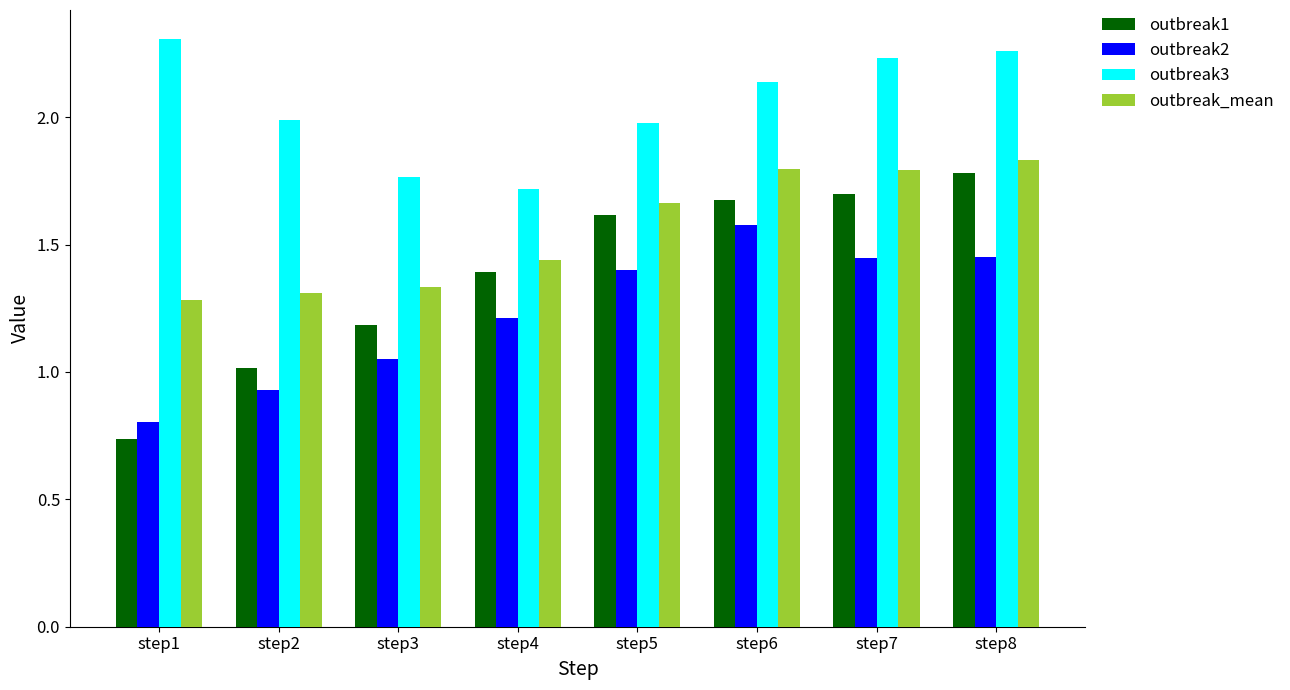

What is the value of the outbreak3 bar at the 2nd from the left?

2.0